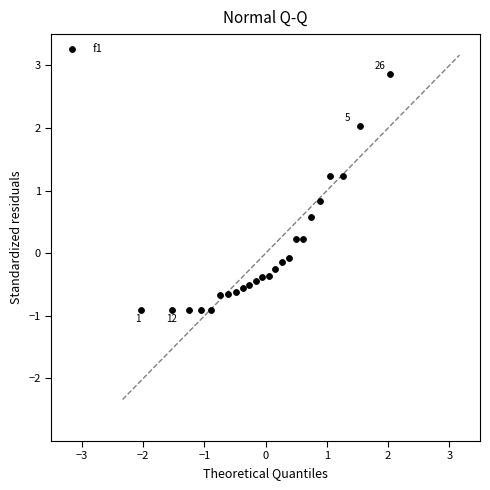

What is the range of Y values (max minus min)?

3.8